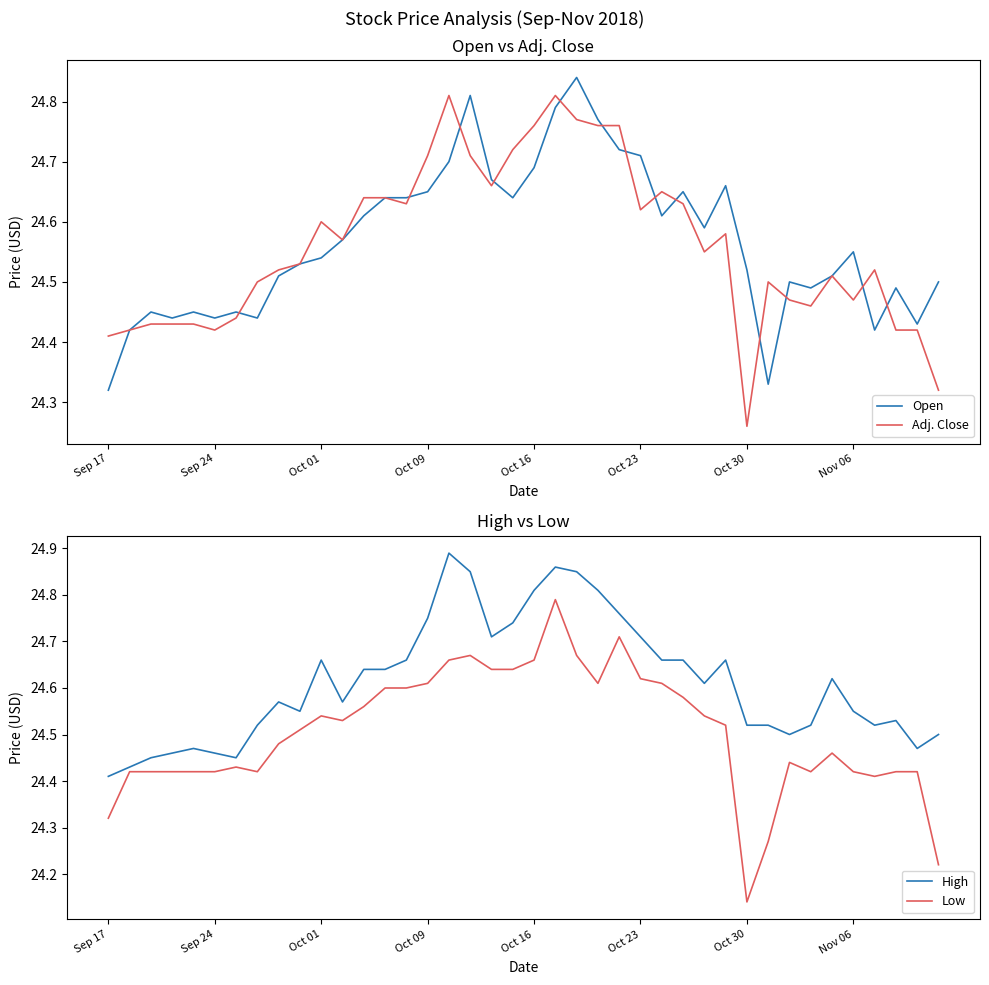

Is this an area chart (filled region under the line)?

No